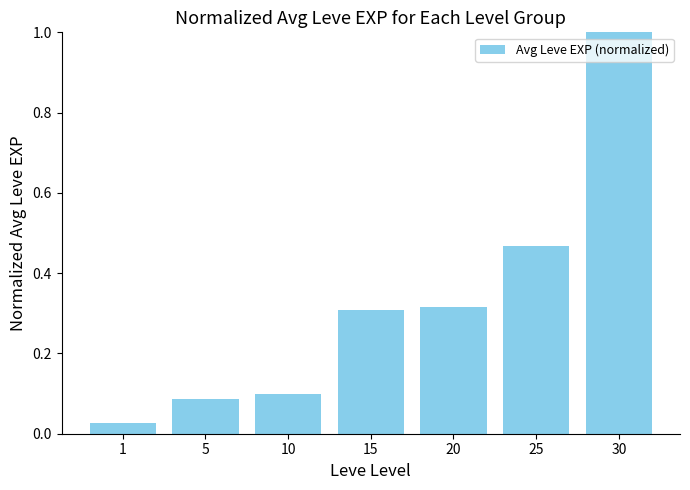

What is the value of the 7th bar from the left?

1.0